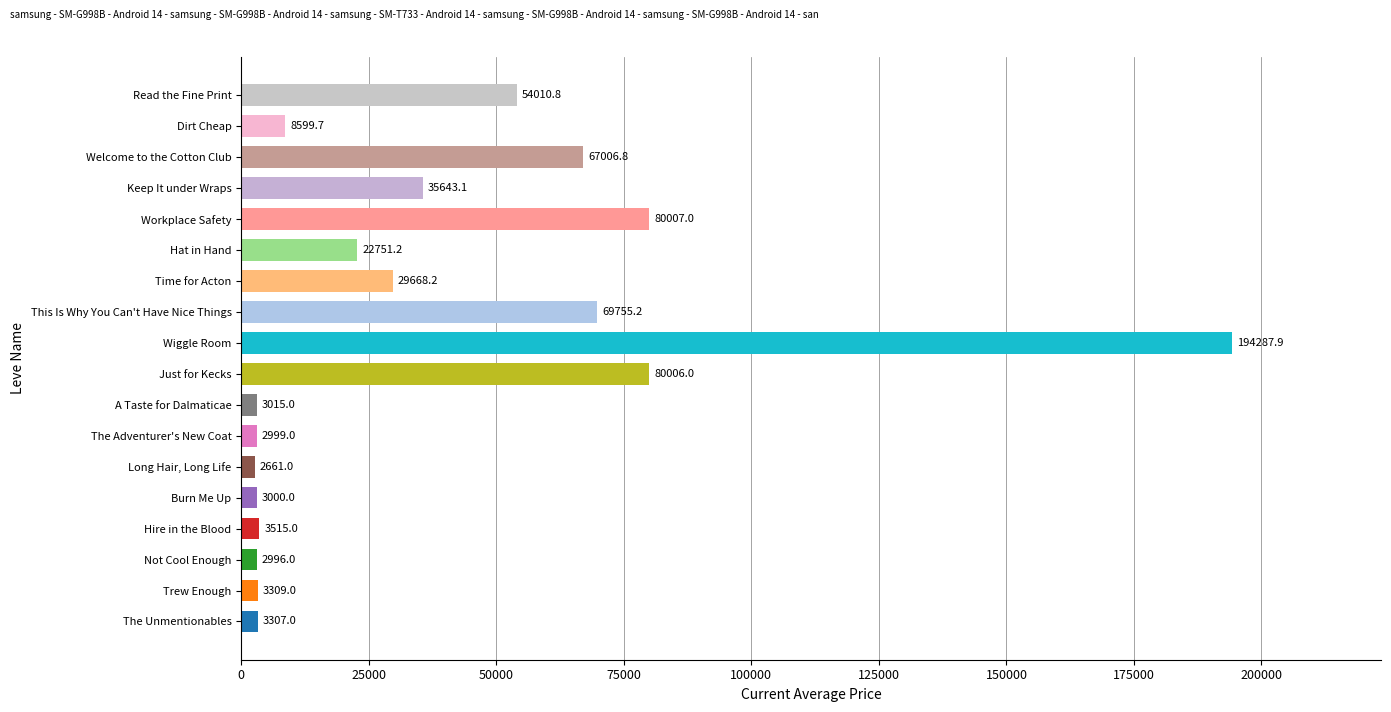

How many values are below 22751?

9